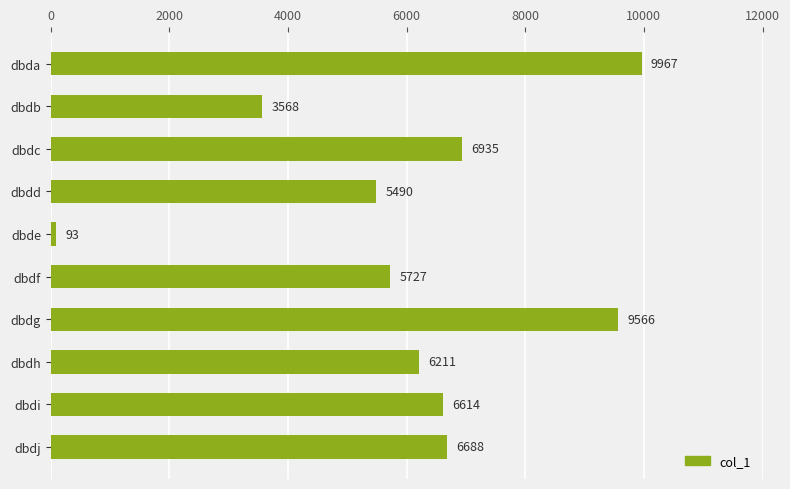

What is the difference between the maximum and second lowest values?

6399